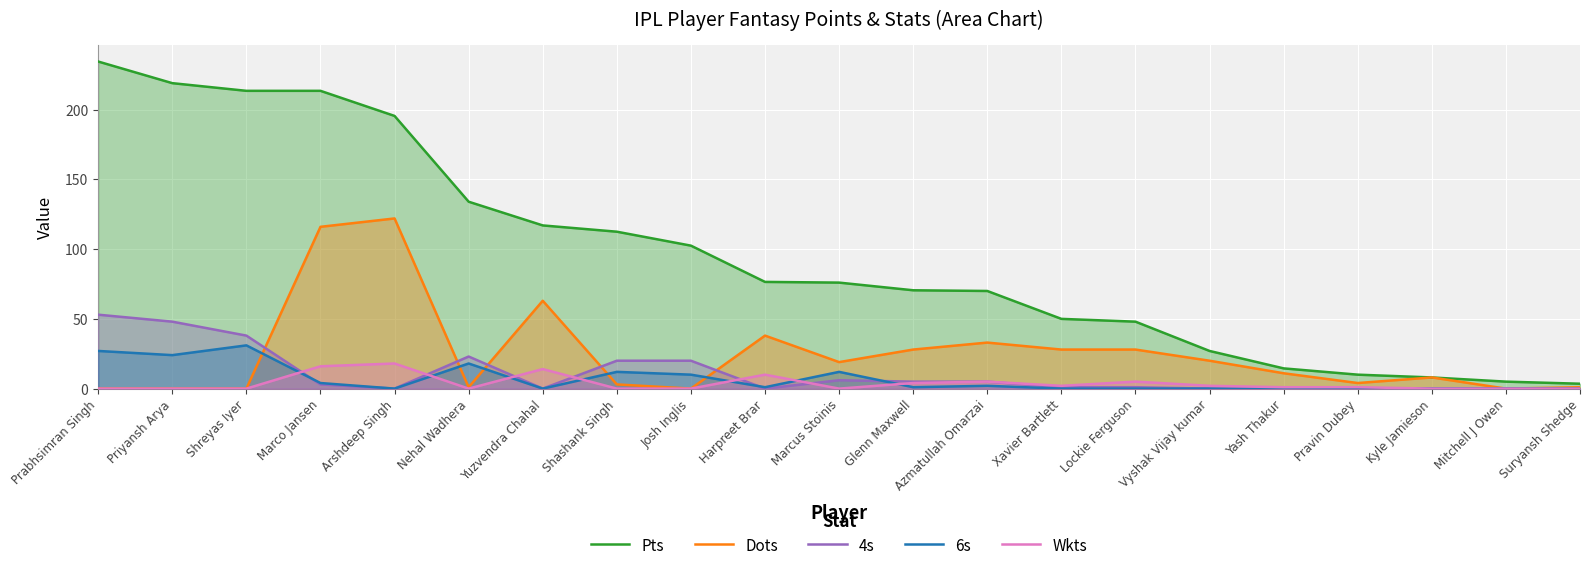

At which category does the chart reach its minimum across all series?

Prabhsimran Singh